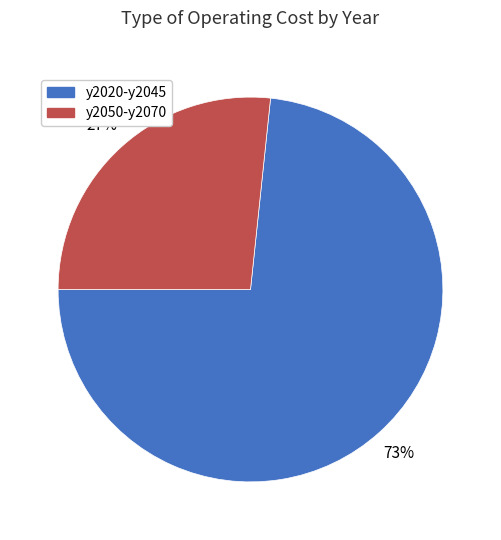

Which slice is the largest?

y2020-y2045